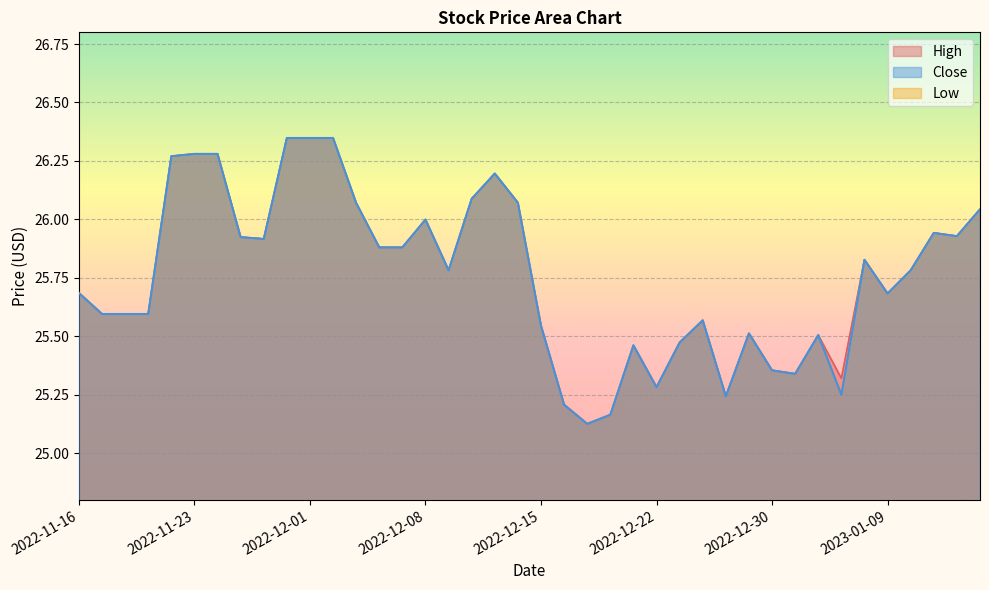

Reading left to right, transcribe all the data shown in this chart.

Close: 2022-11-16=25.7	2022-11-17=25.6	2022-11-18=25.6	2022-11-21=25.6	2022-11-22=26.3	2022-11-23=26.3	2022-11-25=26.3	2022-11-28=25.9	2022-11-29=25.9	2022-11-30=26.3	2022-12-01=26.3	2022-12-02=26.3	2022-12-05=26.1	2022-12-06=25.9	2022-12-07=25.9	2022-12-08=26.0	2022-12-09=25.8	2022-12-12=26.1	2022-12-13=26.2	2022-12-14=26.1	2022-12-15=25.5	2022-12-16=25.2	2022-12-19=25.1	2022-12-20=25.2	2022-12-21=25.5	2022-12-22=25.3	2022-12-23=25.5	2022-12-27=25.6	2022-12-28=25.2	2022-12-29=25.5	2022-12-30=25.4	2023-01-03=25.3	2023-01-04=25.5	2023-01-05=25.2	2023-01-06=25.8	2023-01-09=25.7	2023-01-10=25.8	2023-01-11=25.9	2023-01-12=25.9	2023-01-13=26.0
High: 2022-11-16=25.7	2022-11-17=25.6	2022-11-18=25.6	2022-11-21=25.6	2022-11-22=26.3	2022-11-23=26.3	2022-11-25=26.3	2022-11-28=25.9	2022-11-29=25.9	2022-11-30=26.3	2022-12-01=26.3	2022-12-02=26.3	2022-12-05=26.1	2022-12-06=25.9	2022-12-07=25.9	2022-12-08=26.0	2022-12-09=25.8	2022-12-12=26.1	2022-12-13=26.2	2022-12-14=26.1	2022-12-15=25.5	2022-12-16=25.2	2022-12-19=25.1	2022-12-20=25.2	2022-12-21=25.5	2022-12-22=25.3	2022-12-23=25.5	2022-12-27=25.6	2022-12-28=25.2	2022-12-29=25.5	2022-12-30=25.4	2023-01-03=25.3	2023-01-04=25.5	2023-01-05=25.3	2023-01-06=25.8	2023-01-09=25.7	2023-01-10=25.8	2023-01-11=25.9	2023-01-12=25.9	2023-01-13=26.0
Low: 2022-11-16=25.7	2022-11-17=25.6	2022-11-18=25.6	2022-11-21=25.6	2022-11-22=26.3	2022-11-23=26.3	2022-11-25=26.3	2022-11-28=25.9	2022-11-29=25.9	2022-11-30=26.3	2022-12-01=26.3	2022-12-02=26.3	2022-12-05=26.1	2022-12-06=25.9	2022-12-07=25.9	2022-12-08=26.0	2022-12-09=25.8	2022-12-12=26.1	2022-12-13=26.2	2022-12-14=26.1	2022-12-15=25.5	2022-12-16=25.2	2022-12-19=25.1	2022-12-20=25.2	2022-12-21=25.5	2022-12-22=25.3	2022-12-23=25.5	2022-12-27=25.6	2022-12-28=25.2	2022-12-29=25.5	2022-12-30=25.4	2023-01-03=25.3	2023-01-04=25.5	2023-01-05=25.2	2023-01-06=25.8	2023-01-09=25.7	2023-01-10=25.8	2023-01-11=25.9	2023-01-12=25.9	2023-01-13=26.0